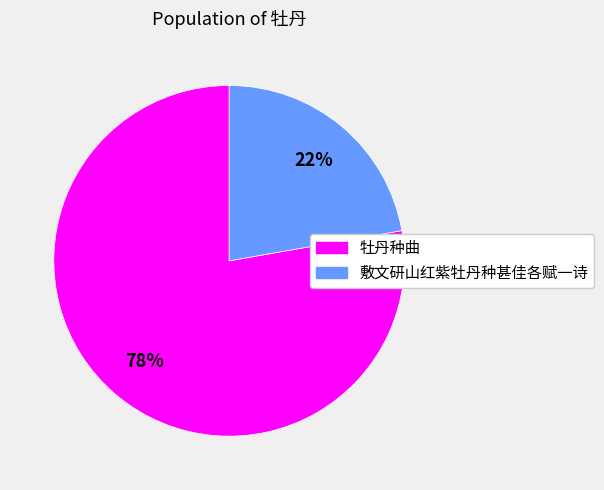

Does any single category account for the majority?

Yes